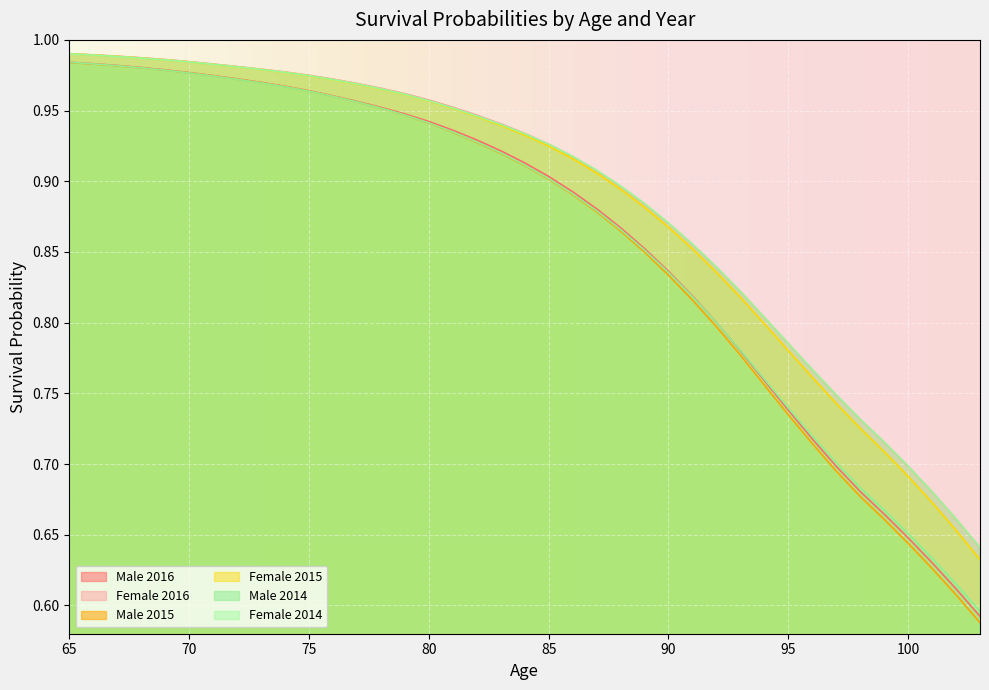

Reading left to right, what are all the values shown in this chart?

Male 2016: 65=1.0	66=1.0	67=1.0	68=1.0	69=1.0	70=1.0	71=1.0	72=1.0	73=1.0	74=1.0	75=1.0	76=1.0	77=1.0	78=1.0	79=0.9	80=0.9	81=0.9	82=0.9	83=0.9	84=0.9	85=0.9	86=0.9	87=0.9	88=0.9	89=0.9	90=0.8	91=0.8	92=0.8	93=0.8	94=0.8	95=0.7	96=0.7	97=0.7	98=0.7	99=0.7	100=0.6	101=0.6	102=0.6	103=0.6
Female 2016: 65=1.0	66=1.0	67=1.0	68=1.0	69=1.0	70=1.0	71=1.0	72=1.0	73=1.0	74=1.0	75=1.0	76=1.0	77=1.0	78=1.0	79=1.0	80=1.0	81=1.0	82=0.9	83=0.9	84=0.9	85=0.9	86=0.9	87=0.9	88=0.9	89=0.9	90=0.9	91=0.9	92=0.8	93=0.8	94=0.8	95=0.8	96=0.8	97=0.7	98=0.7	99=0.7	100=0.7	101=0.7	102=0.7	103=0.6
Male 2015: 65=1.0	66=1.0	67=1.0	68=1.0	69=1.0	70=1.0	71=1.0	72=1.0	73=1.0	74=1.0	75=1.0	76=1.0	77=1.0	78=1.0	79=0.9	80=0.9	81=0.9	82=0.9	83=0.9	84=0.9	85=0.9	86=0.9	87=0.9	88=0.9	89=0.8	90=0.8	91=0.8	92=0.8	93=0.8	94=0.8	95=0.7	96=0.7	97=0.7	98=0.7	99=0.7	100=0.6	101=0.6	102=0.6	103=0.6
Female 2015: 65=1.0	66=1.0	67=1.0	68=1.0	69=1.0	70=1.0	71=1.0	72=1.0	73=1.0	74=1.0	75=1.0	76=1.0	77=1.0	78=1.0	79=1.0	80=1.0	81=1.0	82=0.9	83=0.9	84=0.9	85=0.9	86=0.9	87=0.9	88=0.9	89=0.9	90=0.9	91=0.9	92=0.8	93=0.8	94=0.8	95=0.8	96=0.8	97=0.7	98=0.7	99=0.7	100=0.7	101=0.7	102=0.7	103=0.6
Male 2014: 65=1.0	66=1.0	67=1.0	68=1.0	69=1.0	70=1.0	71=1.0	72=1.0	73=1.0	74=1.0	75=1.0	76=1.0	77=1.0	78=1.0	79=0.9	80=0.9	81=0.9	82=0.9	83=0.9	84=0.9	85=0.9	86=0.9	87=0.9	88=0.9	89=0.9	90=0.8	91=0.8	92=0.8	93=0.8	94=0.8	95=0.7	96=0.7	97=0.7	98=0.7	99=0.7	100=0.7	101=0.6	102=0.6	103=0.6
Female 2014: 65=1.0	66=1.0	67=1.0	68=1.0	69=1.0	70=1.0	71=1.0	72=1.0	73=1.0	74=1.0	75=1.0	76=1.0	77=1.0	78=1.0	79=1.0	80=1.0	81=1.0	82=0.9	83=0.9	84=0.9	85=0.9	86=0.9	87=0.9	88=0.9	89=0.9	90=0.9	91=0.9	92=0.8	93=0.8	94=0.8	95=0.8	96=0.8	97=0.7	98=0.7	99=0.7	100=0.7	101=0.7	102=0.7	103=0.6